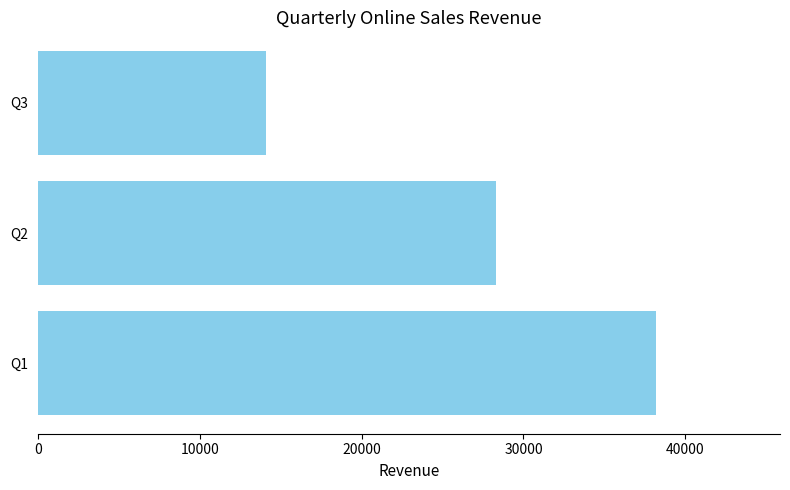

What is the maximum value shown in the chart?

38200.9